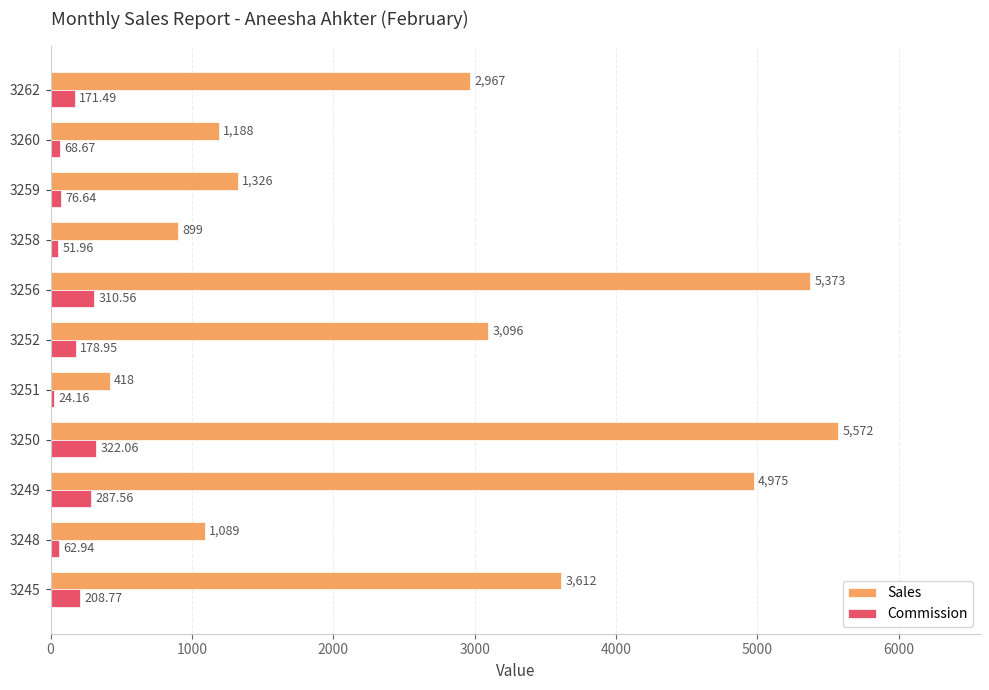

Which series has the largest range (max minus min)?

Sales